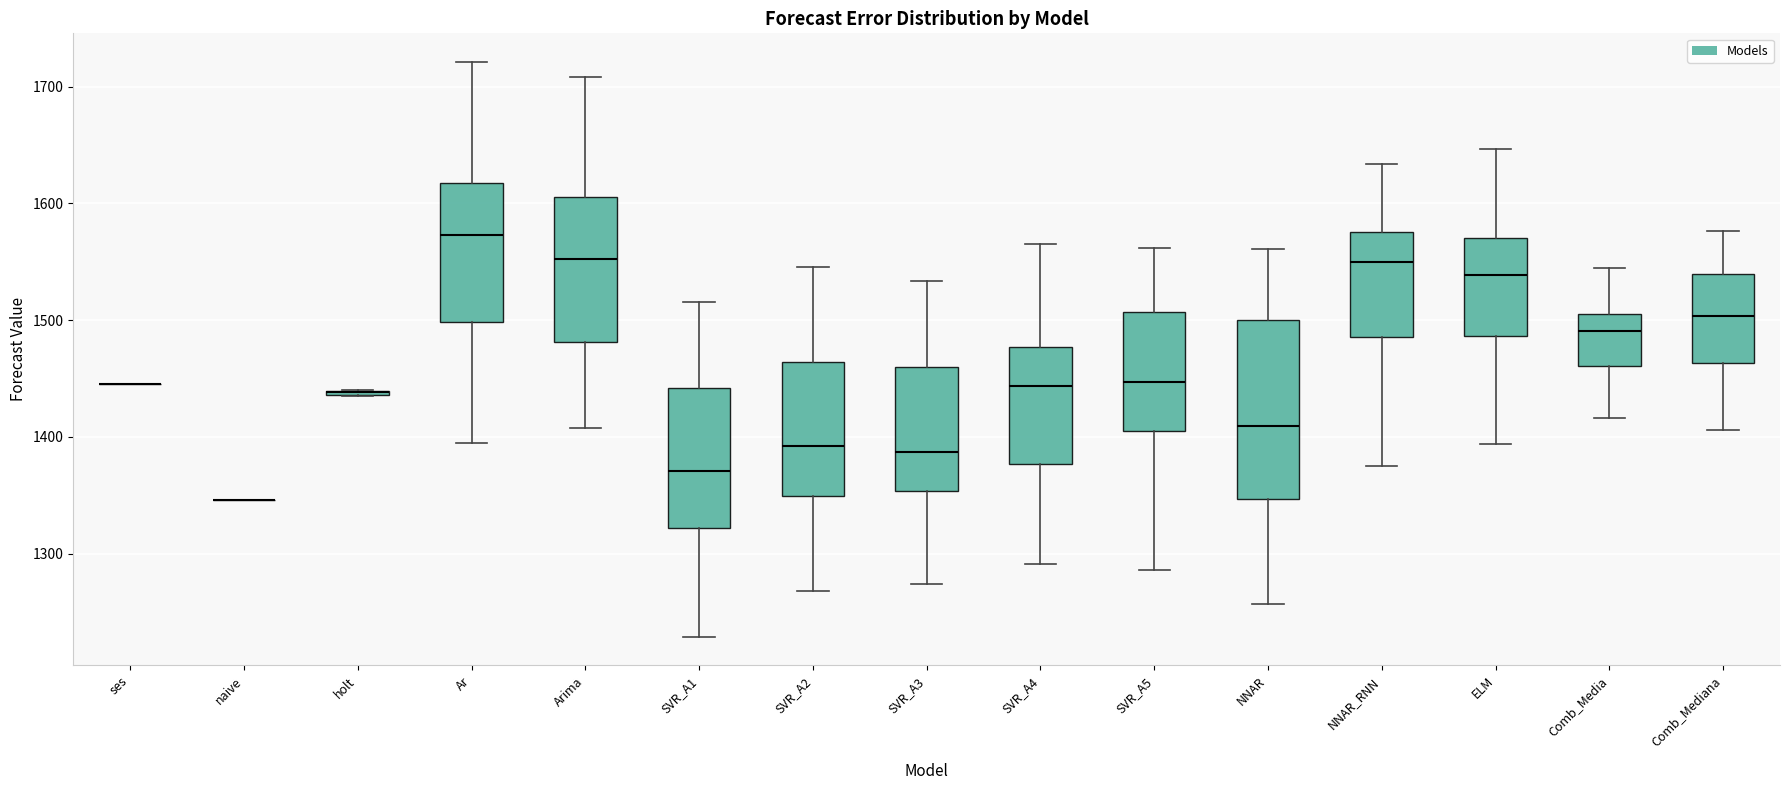

Reading left to right, read every box against the y-axis: the position of its median line, the range the box covers, and the ends of its whiskers. The values are not printed on the chart, so give them approximately, as read against the axis.

ses: box collapsed to a line at 1450, whiskers 1450 to 1450
naive: box collapsed to a line at 1350, whiskers 1350 to 1350
holt: box collapsed to a line at 1440, whiskers 1440 to 1440
Ar: median 1570, box 1500 to 1620, whiskers 1400 to 1720
Arima: median 1550, box 1480 to 1610, whiskers 1410 to 1710
SVR_A1: median 1370, box 1320 to 1440, whiskers 1230 to 1520
SVR_A2: median 1390, box 1350 to 1460, whiskers 1270 to 1550
SVR_A3: median 1390, box 1350 to 1460, whiskers 1270 to 1530
SVR_A4: median 1440, box 1380 to 1480, whiskers 1290 to 1560
SVR_A5: median 1450, box 1400 to 1510, whiskers 1290 to 1560
NNAR: median 1410, box 1350 to 1500, whiskers 1260 to 1560
NNAR_RNN: median 1550, box 1490 to 1580, whiskers 1380 to 1630
ELM: median 1540, box 1490 to 1570, whiskers 1390 to 1650
Comb_Media: median 1490, box 1460 to 1510, whiskers 1420 to 1540
Comb_Mediana: median 1500, box 1460 to 1540, whiskers 1410 to 1580